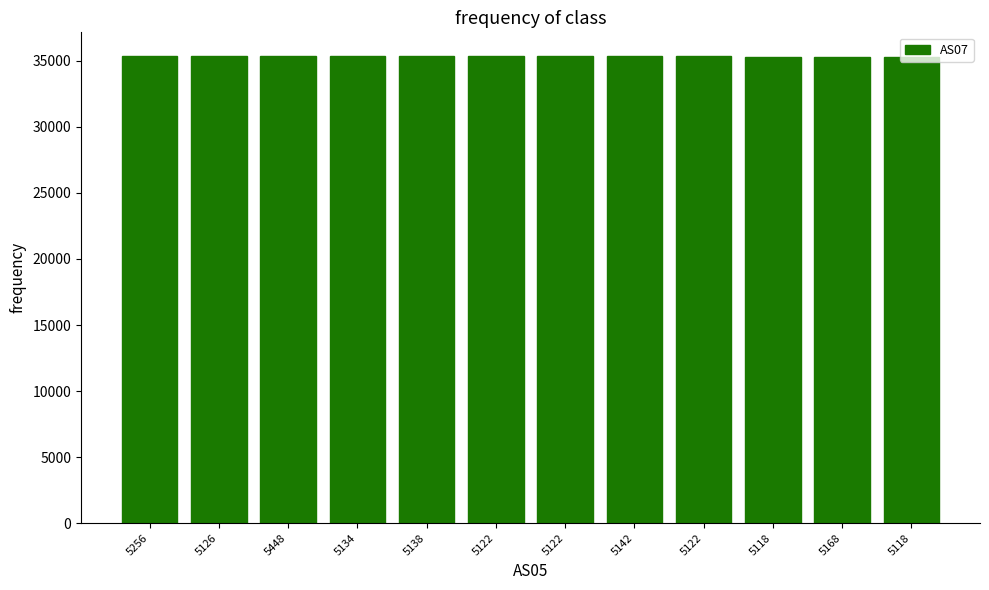

Are the bars grouped side by side (vs. stacked)?

No